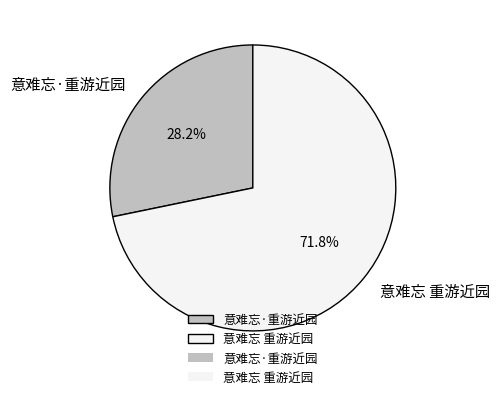

Is it true that 意难忘 重游近园 is 72% of the pie?

True